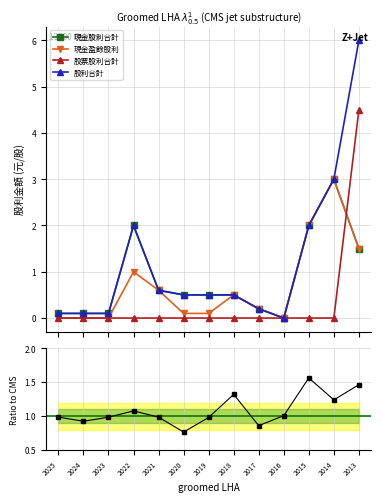

What is the average value of the 股票股利合計 series?

0.3